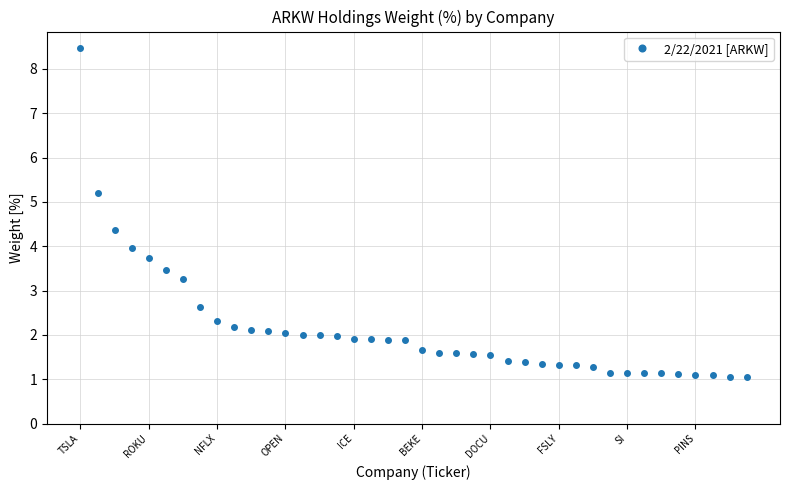

Is this an area chart (filled region under the line)?

No